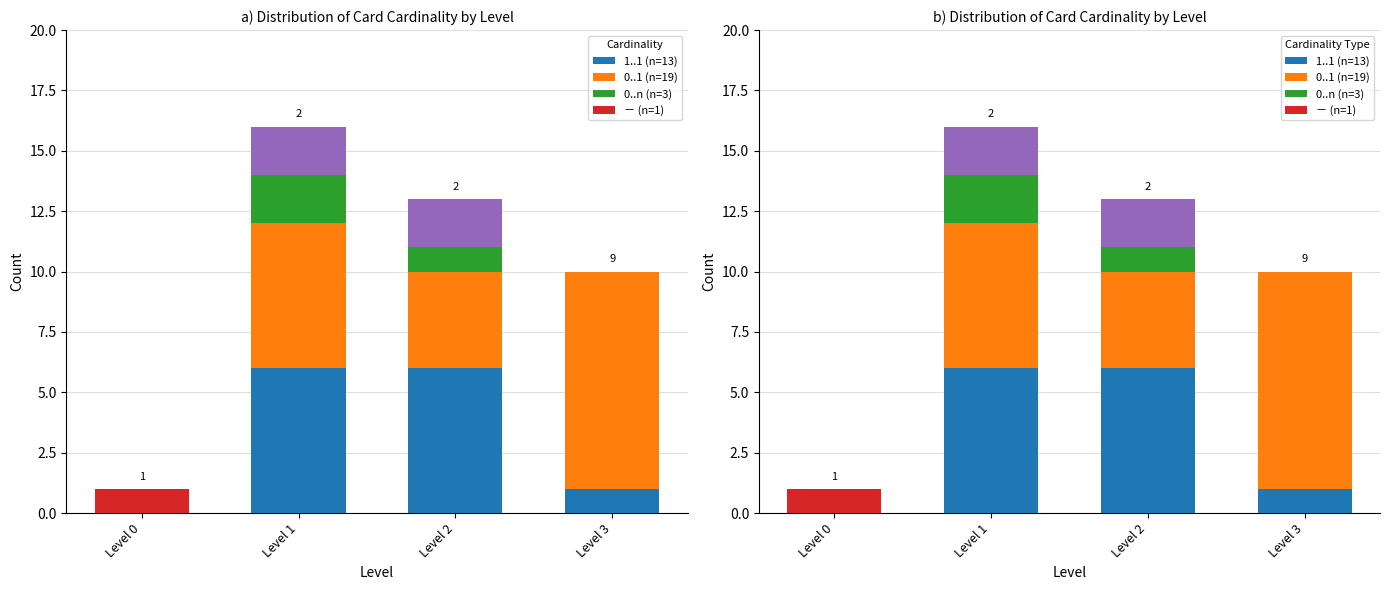

What is the total value across all series at Level 1?

14